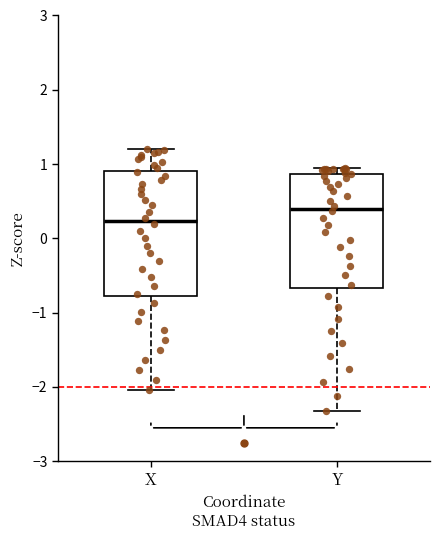

Comparing the boxes themselves (not the whiskers), which one is the tallest?

X